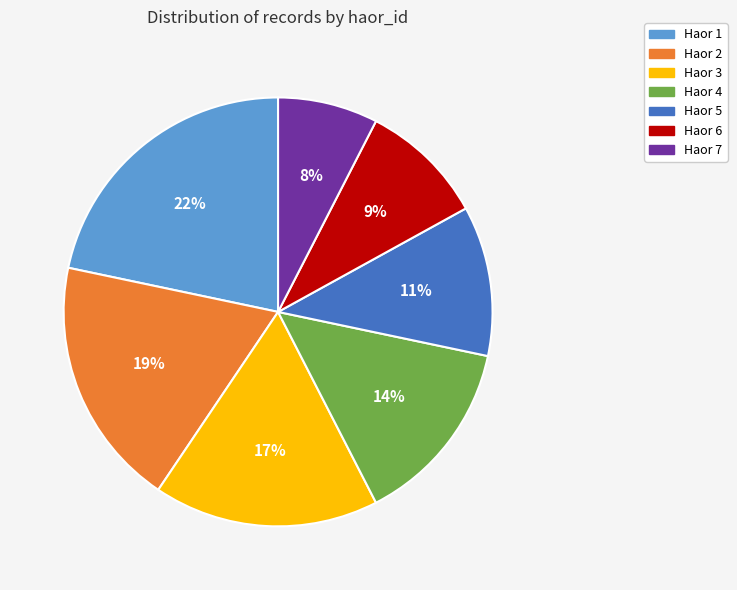

How many segments does this pie chart have?

7